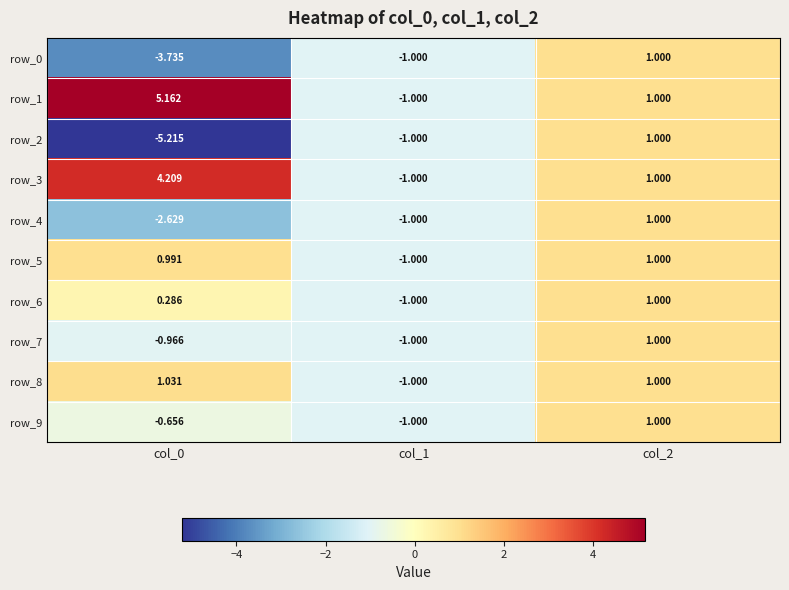

How many negative values does the row_9 series have?

2